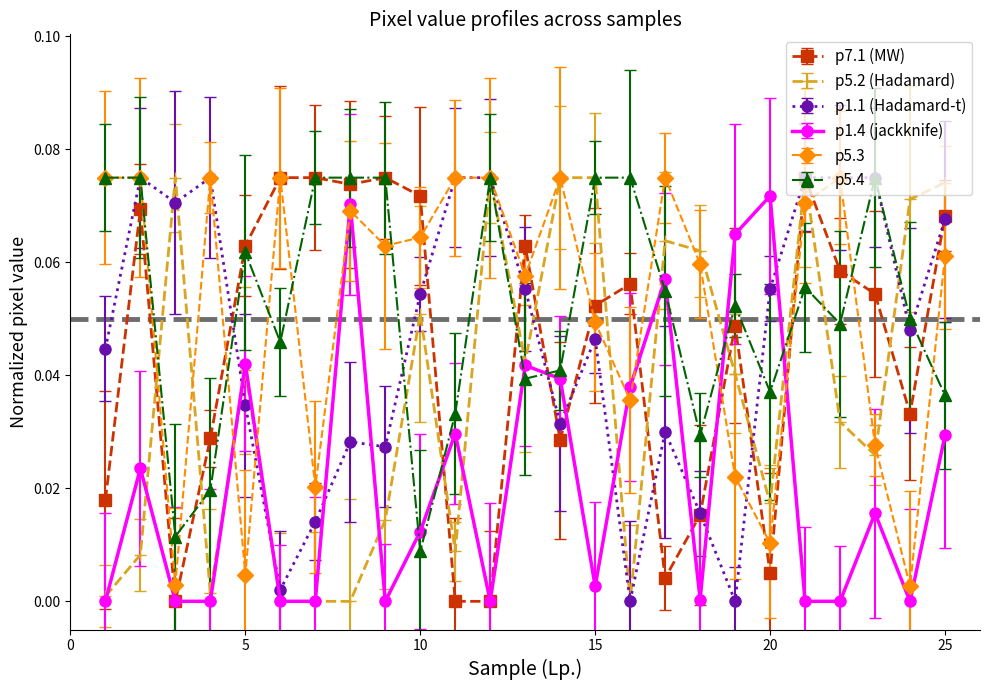

True or false: p5.2 (Hadamard) has more than 1 interior local peaks.

True